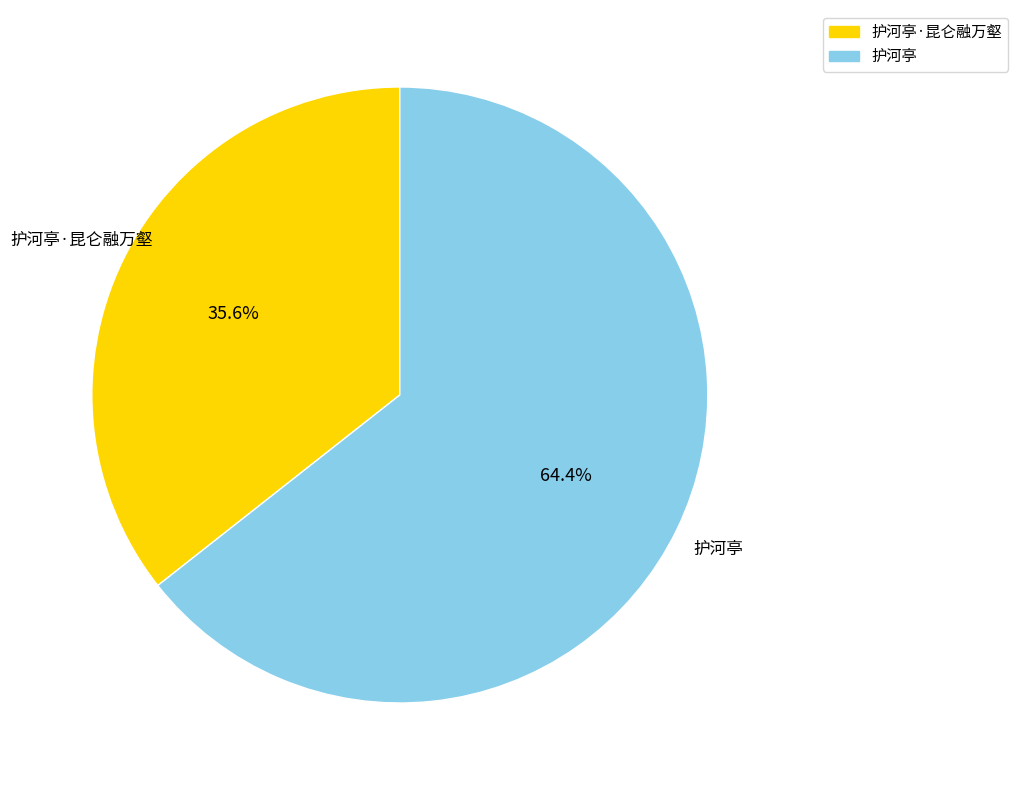

Do 护河亭 and 护河亭·昆仑融万壑 together represent more than half of the pie?

Yes